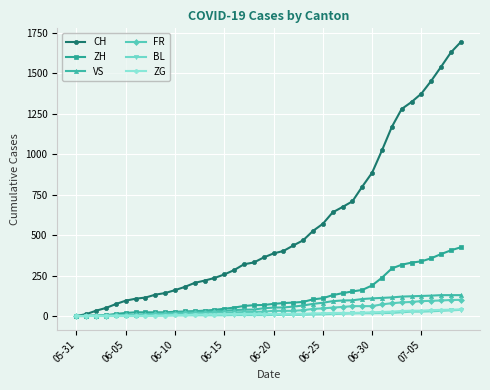

At how many categories does at least one series exceed 1425?

4